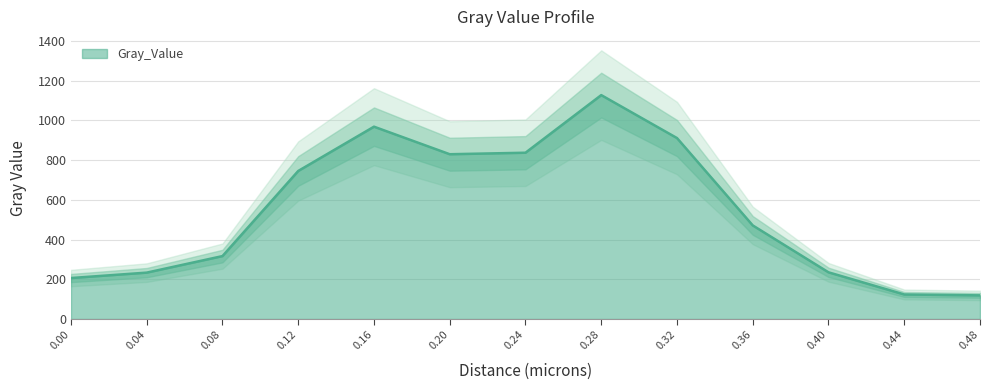

What is the label of the 8th point from the right?

0.2